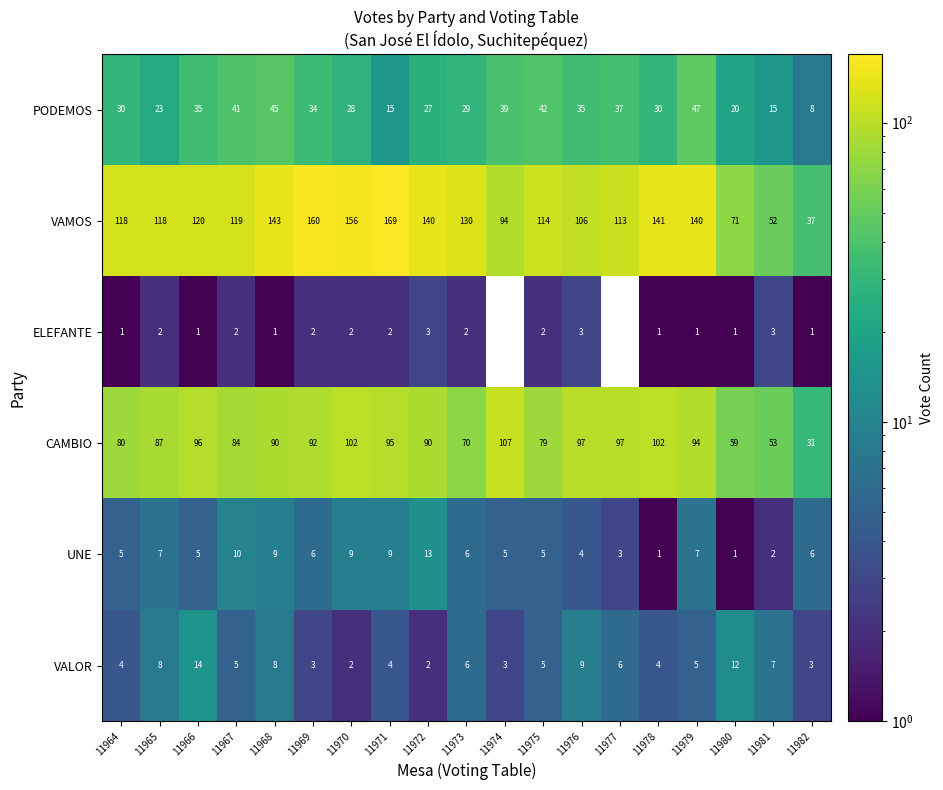

What is the difference between the maximum and minimum values in the PODEMOS series?

39